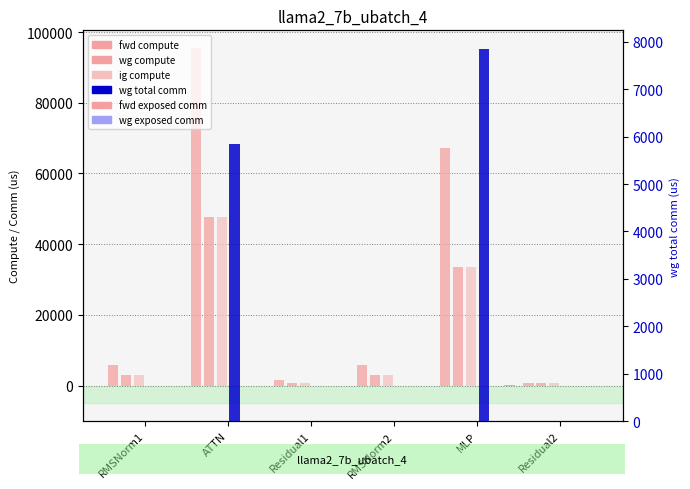

What value does the fwd compute series have at RMSNorm1?

5904.1